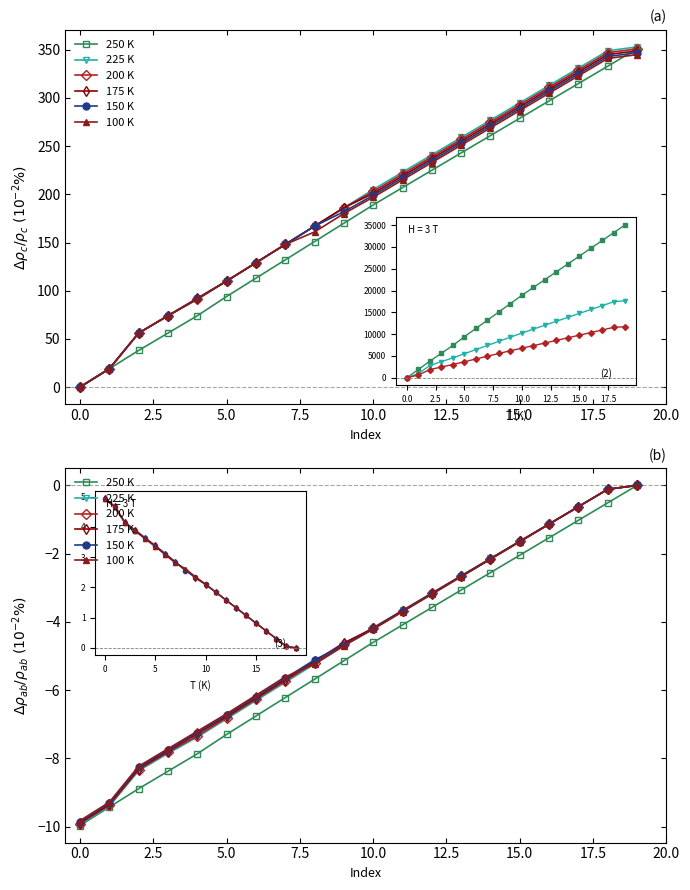

The 100 K series shows -8.2 at 2.5. True or false?

True